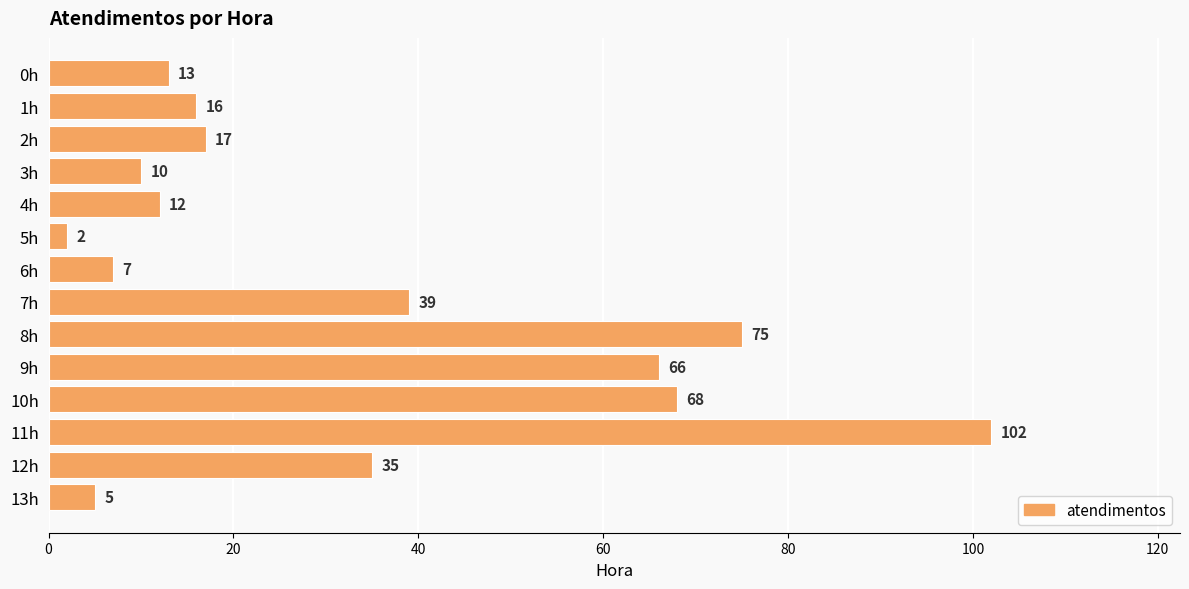

Is it true that the value at 9h is 37?

False